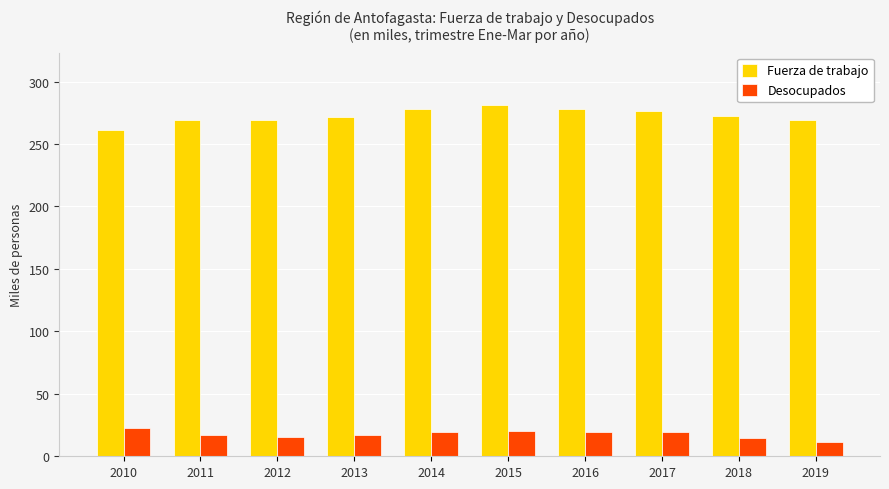

The Desocupados series shows 17.4 at 2011. True or false?

True